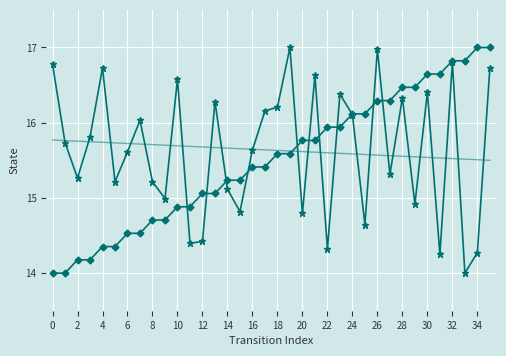

What is the greatest value displayed?

17.0